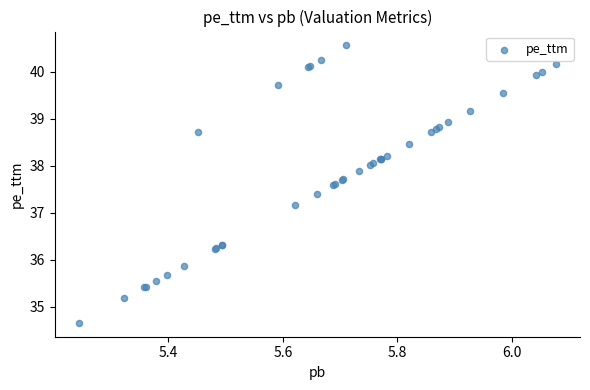

What Y value in the scatter plot is closest to 37?

37.2